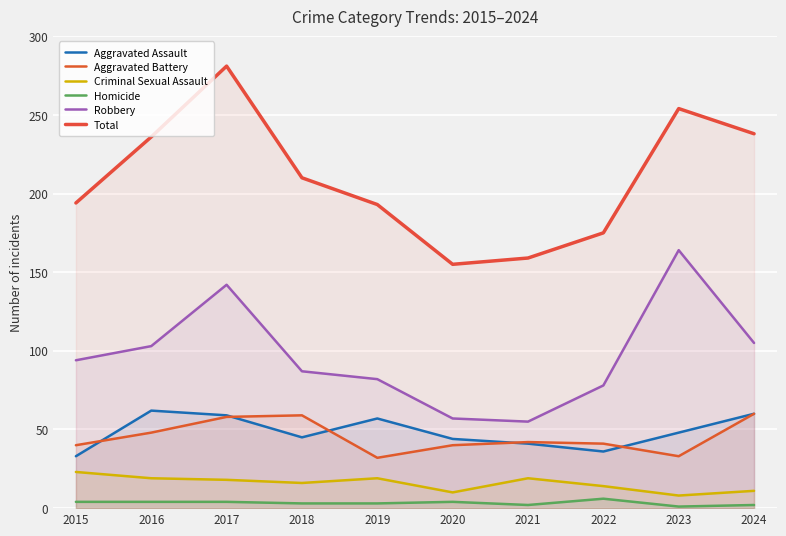

Reading left to right, extract all data points from this chart.

Aggravated Assault: 33	62	59	45	57	44	41	36	48	60
Aggravated Battery: 40	48	58	59	32	40	42	41	33	60
Criminal Sexual Assault: 23	19	18	16	19	10	19	14	8	11
Homicide: 4	4	4	3	3	4	2	6	1	2
Robbery: 94	103	142	87	82	57	55	78	164	105
Total: 194	236	281	210	193	155	159	175	254	238